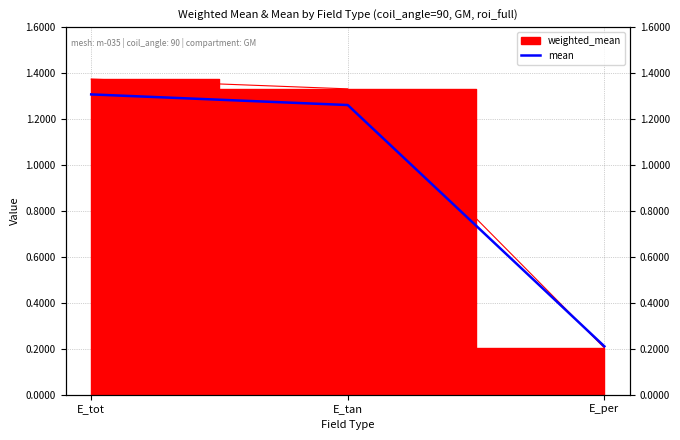

What position from the left is E_per?

3